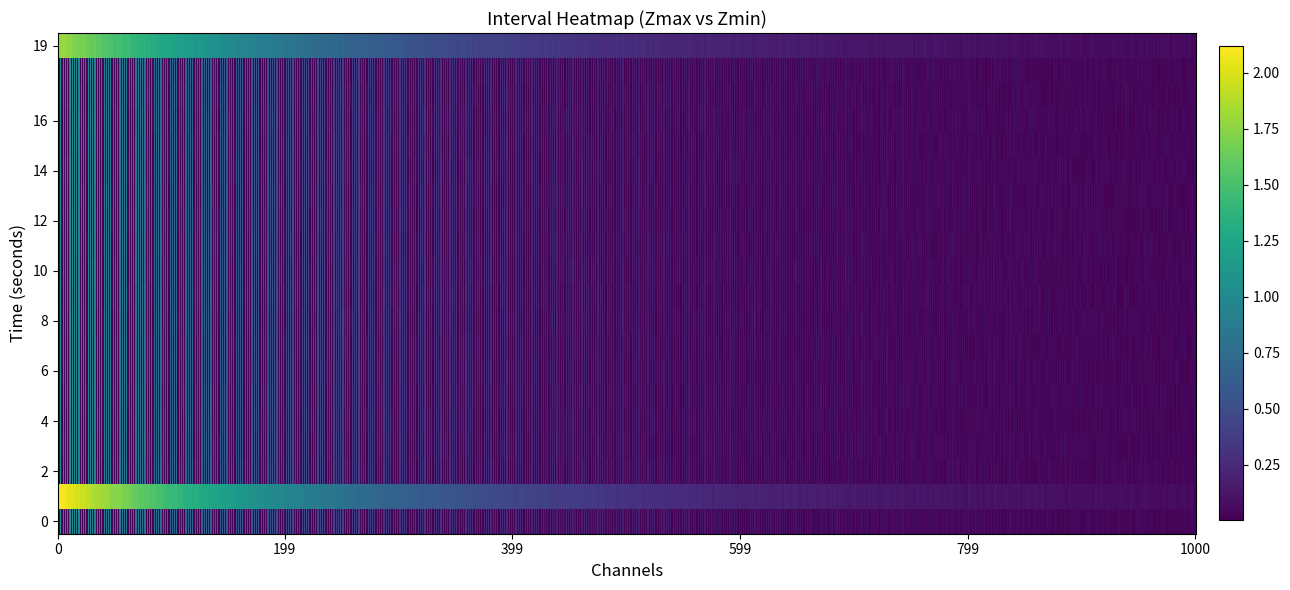

Rank the series by their maximum value, from lowest to highest.

0, 2, 3, 4, 5, 6, 7, 8, 9, 10, 11, 12, 13, 14, 15, 16, 17, 18, 19, 1